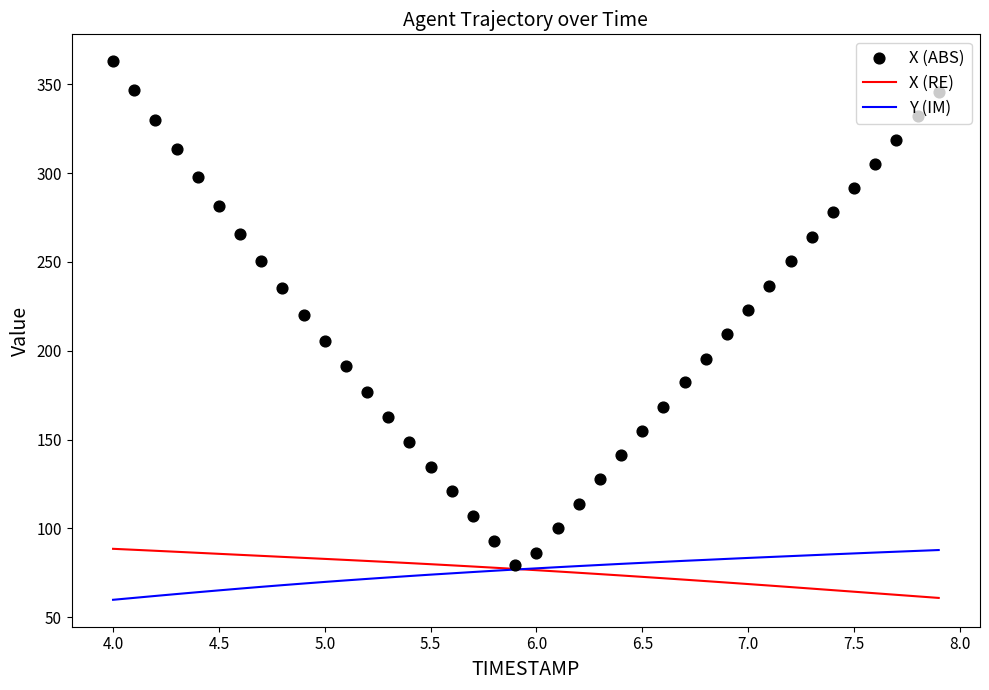

Which series has the largest Y range (max minus min)?

X (ABS)